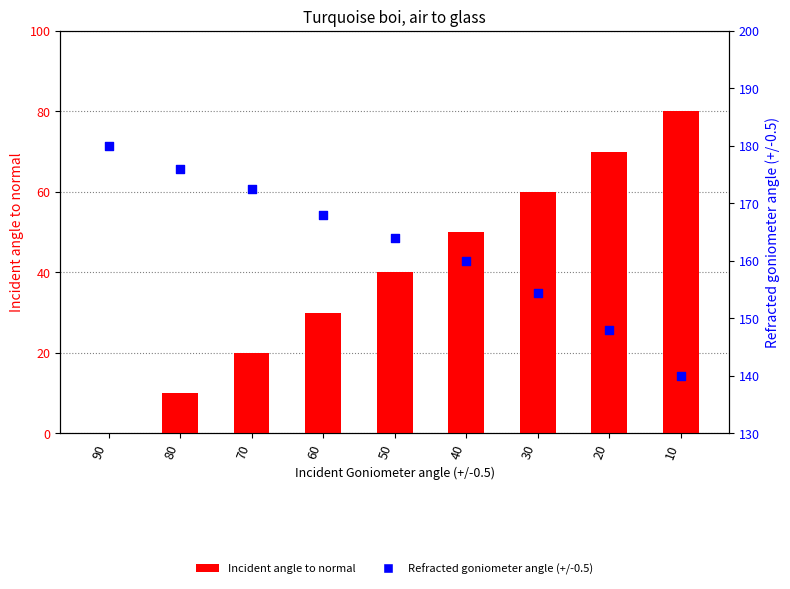

Which series reaches the minimum Y coordinate?

Incident angle to normal